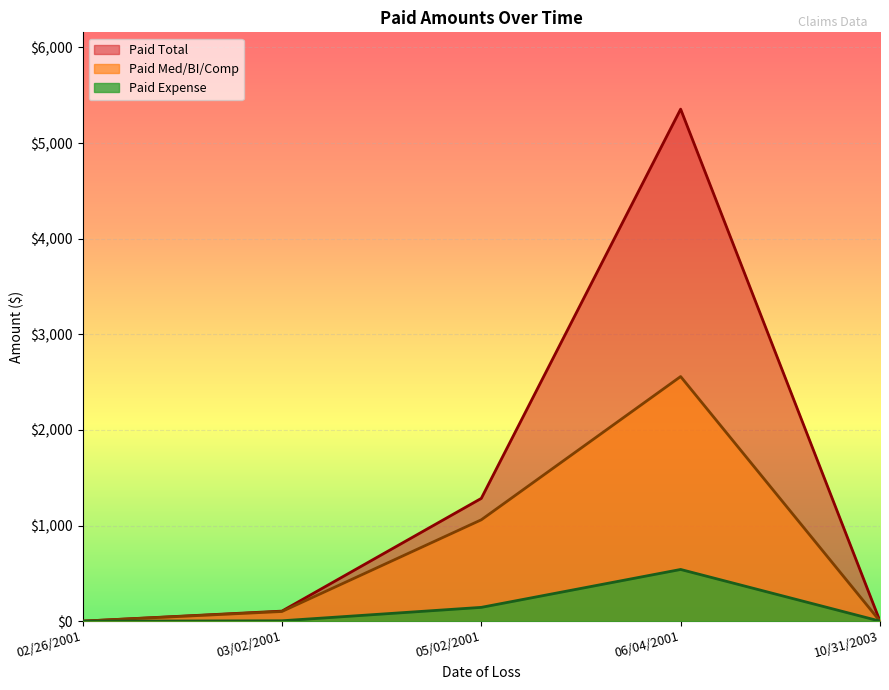

The Paid Total series shows 8756.9 at 06/04/2001. True or false?

False